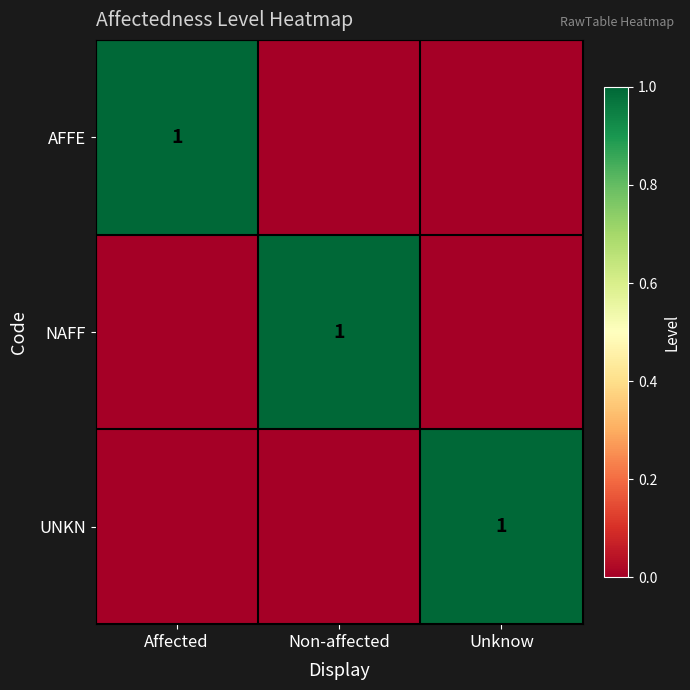

At which category is the sum across all series the highest?

Affected